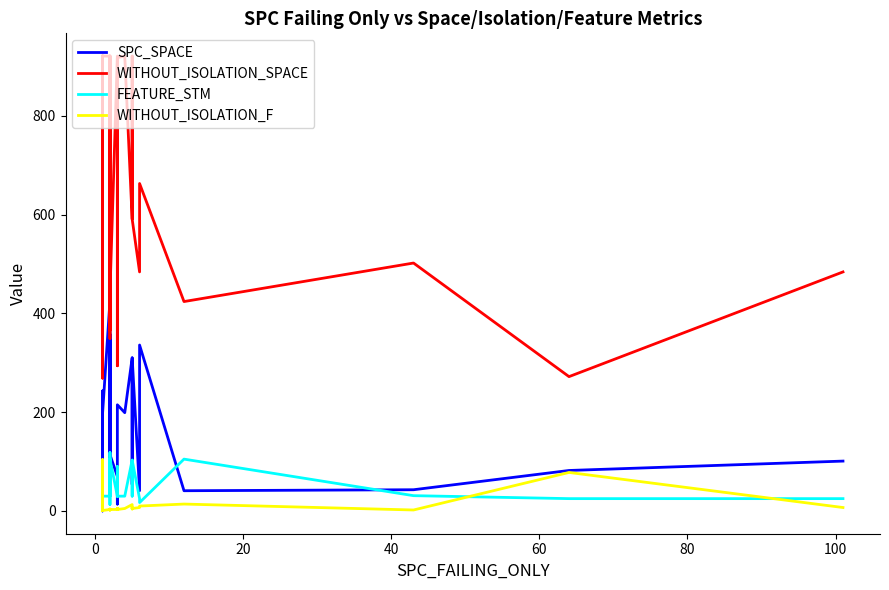

Rank the series by their maximum value, from highest to lowest.

WITHOUT_ISOLATION_SPACE, SPC_SPACE, FEATURE_STM, WITHOUT_ISOLATION_F